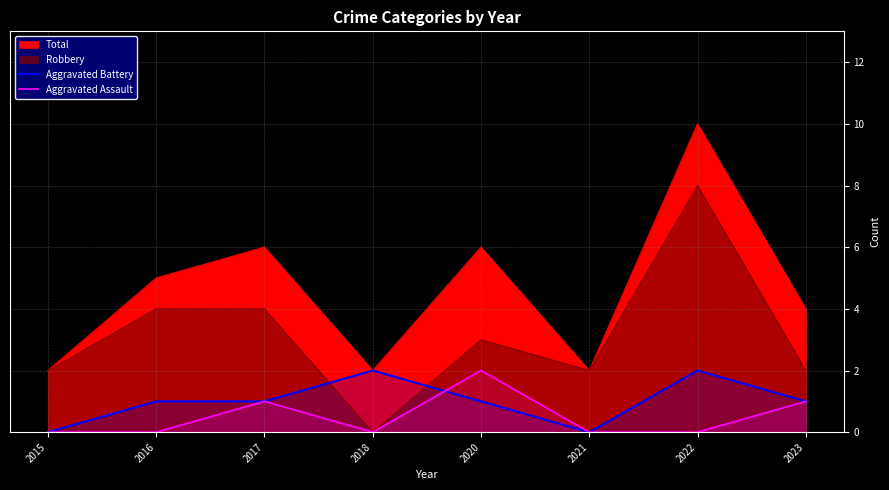

Reading left to right, extract all data points from this chart.

Aggravated Battery: 2015=0	2016=1	2017=1	2018=2	2020=1	2021=0	2022=2	2023=1
Aggravated Assault: 2015=0	2016=0	2017=1	2018=0	2020=2	2021=0	2022=0	2023=1